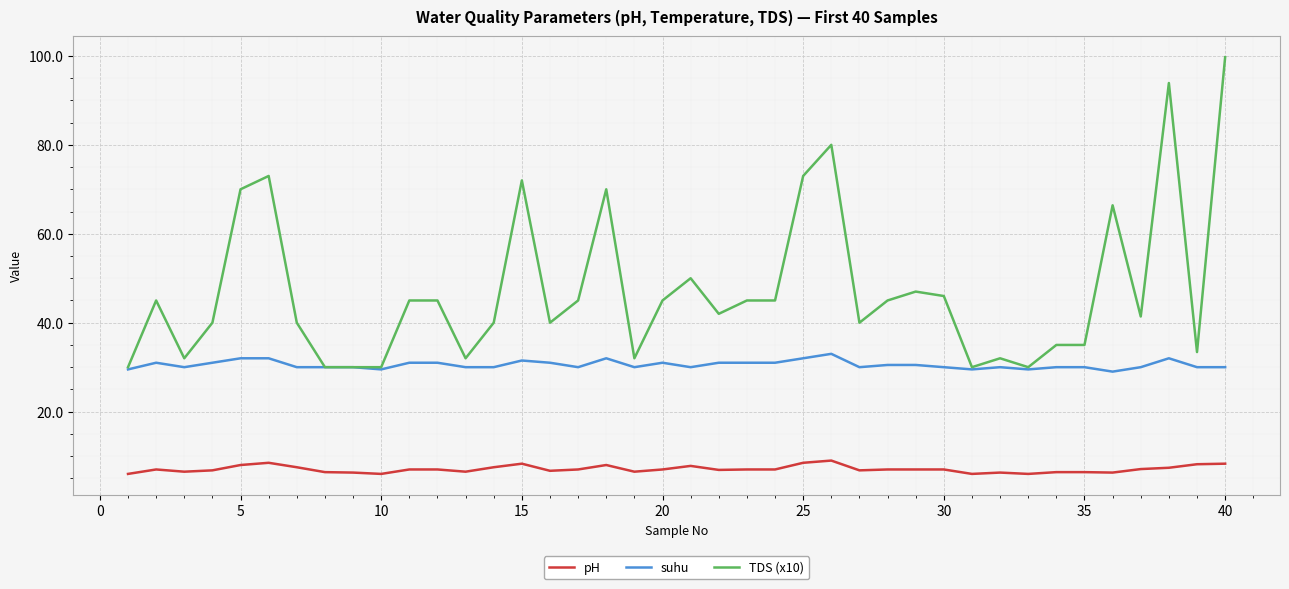

True or false: suhu and pH intersect in this chart.

False